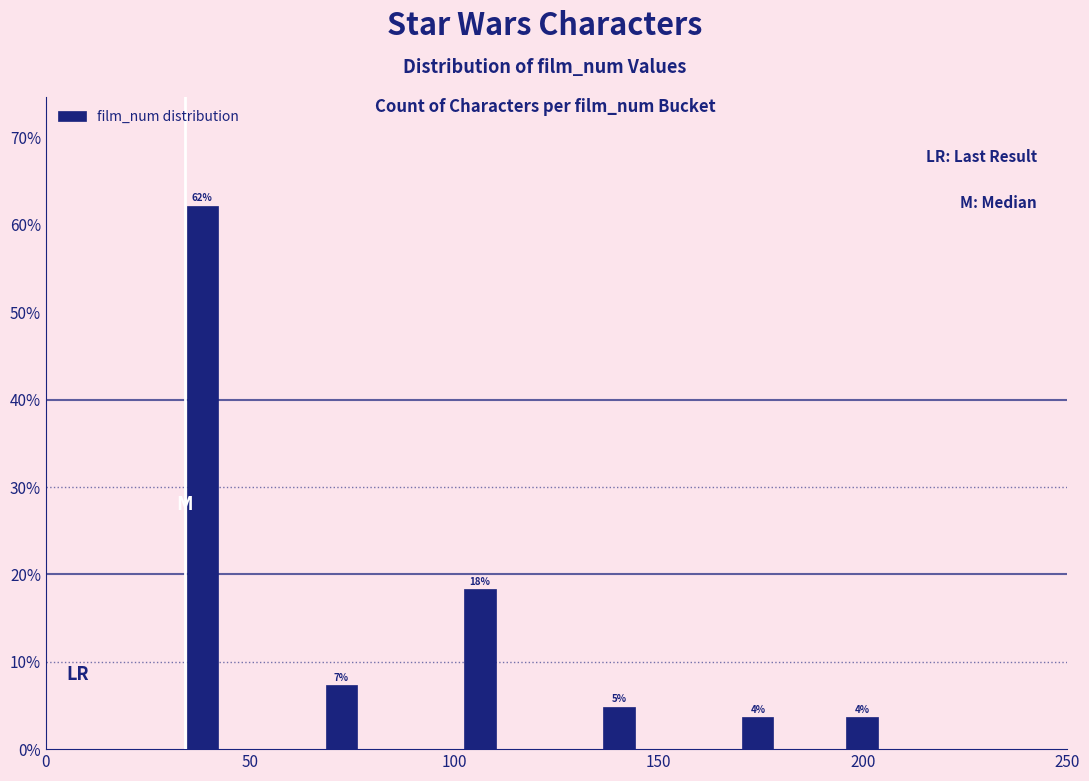

Read against the x-axis, roughly where is the centre of the tallest bar?

40